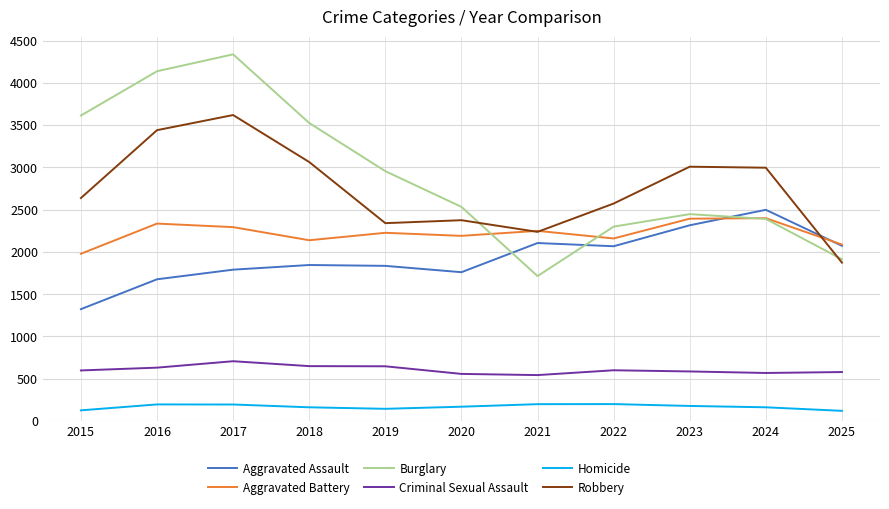

What is the difference between the second highest and second lowest values in the Criminal Sexual Assault series?

92